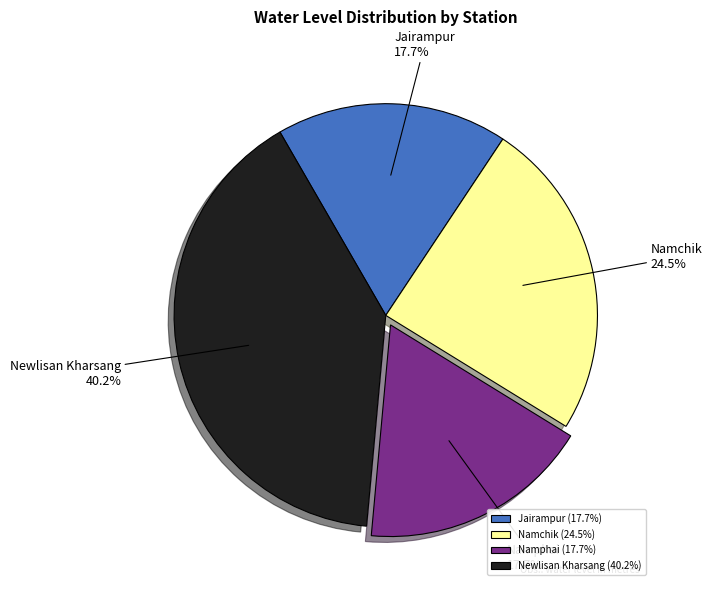

Is it true that Namphai is 3% of the pie?

False